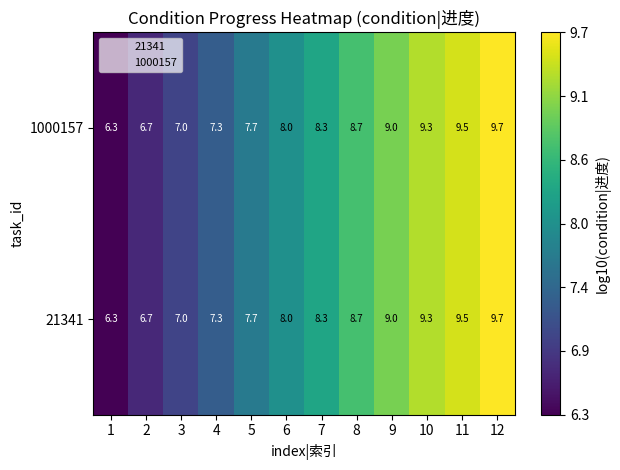

True or false: 1000157 has a value of 9.5 at 11.

True